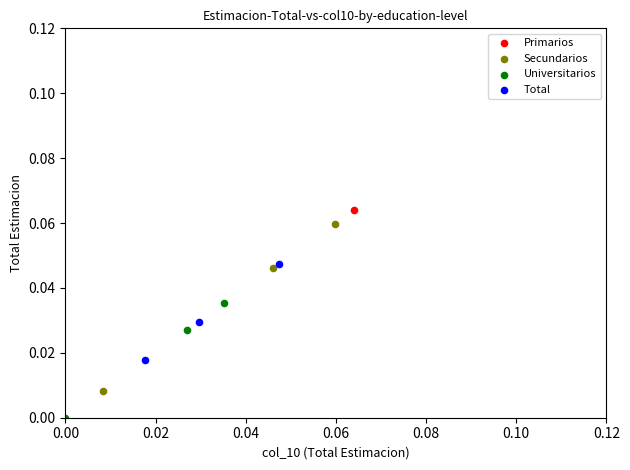

What are all the series names shown in the legend?

Primarios, Secundarios, Universitarios, Total